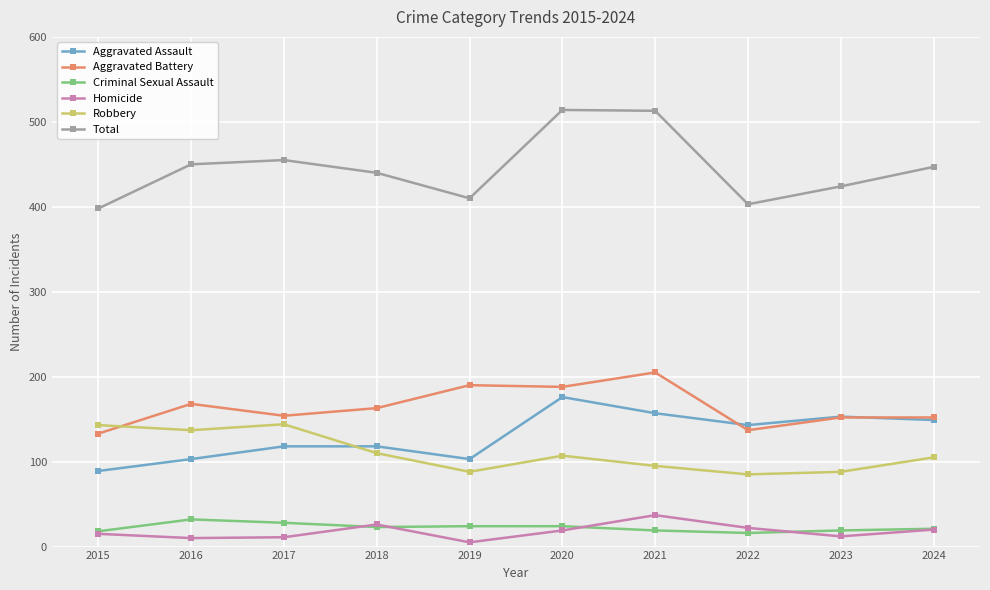

Which series has the largest range (max minus min)?

Total